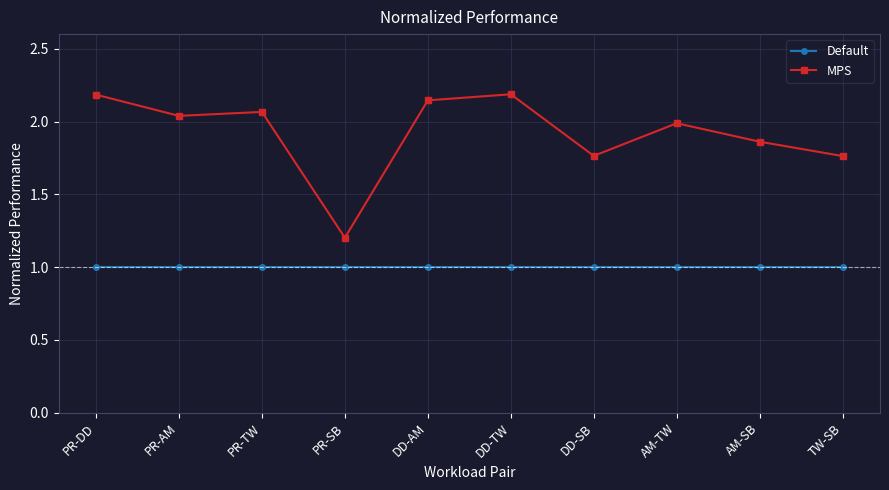

Which series has the largest total across all categories?

MPS